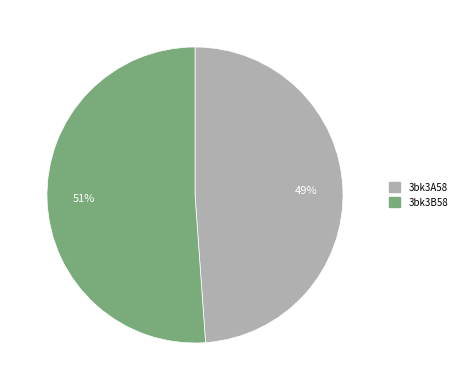

Is the sum of 3bk3B58 and 3bk3A58 greater than half?

Yes